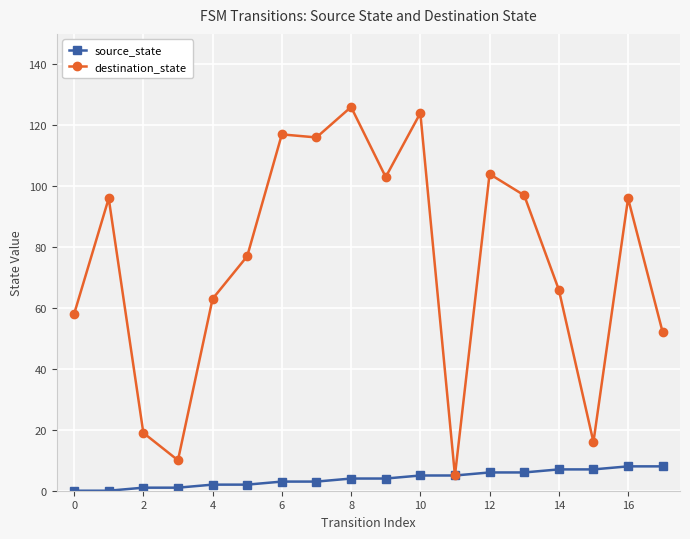

Count the number of categories in the chart.

18